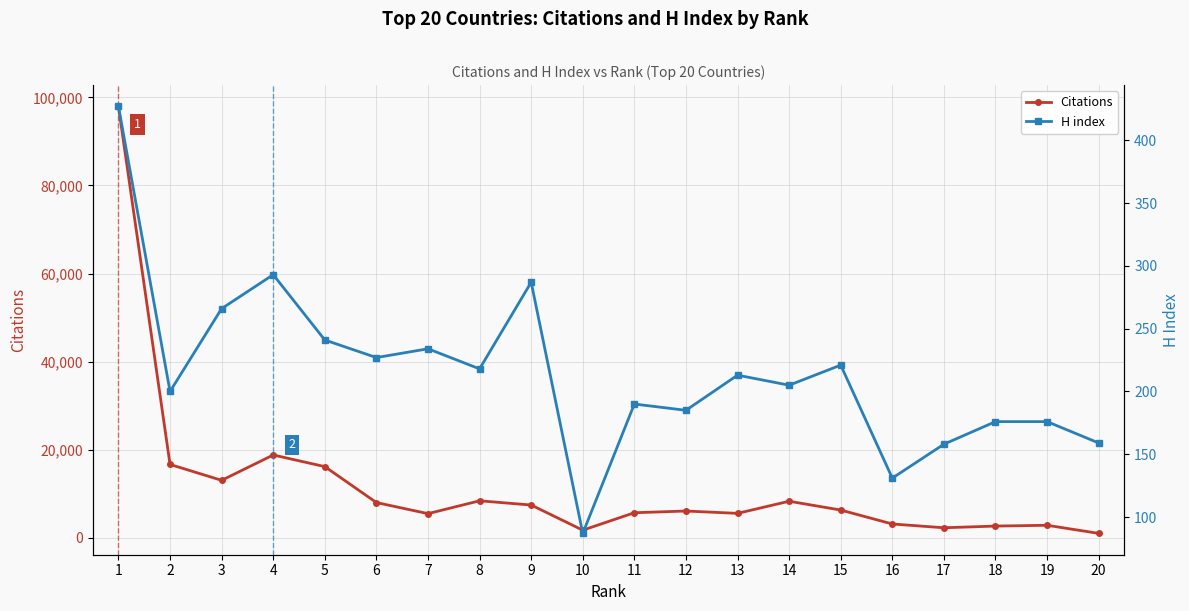

Does the chart display data point markers on the line(s)?

Yes